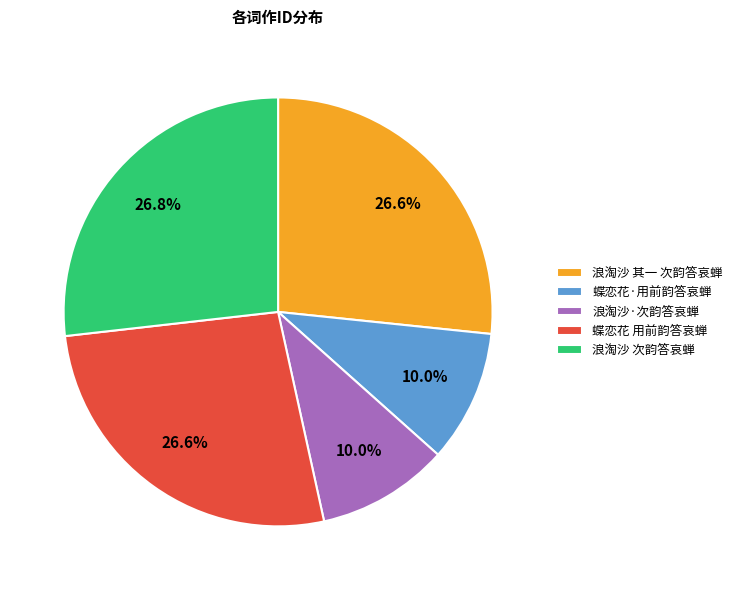

What is the ratio of the value at 浪淘沙 其一 次韵答哀蝉 to the value at 蝶恋花 用前韵答哀蝉?

1.0